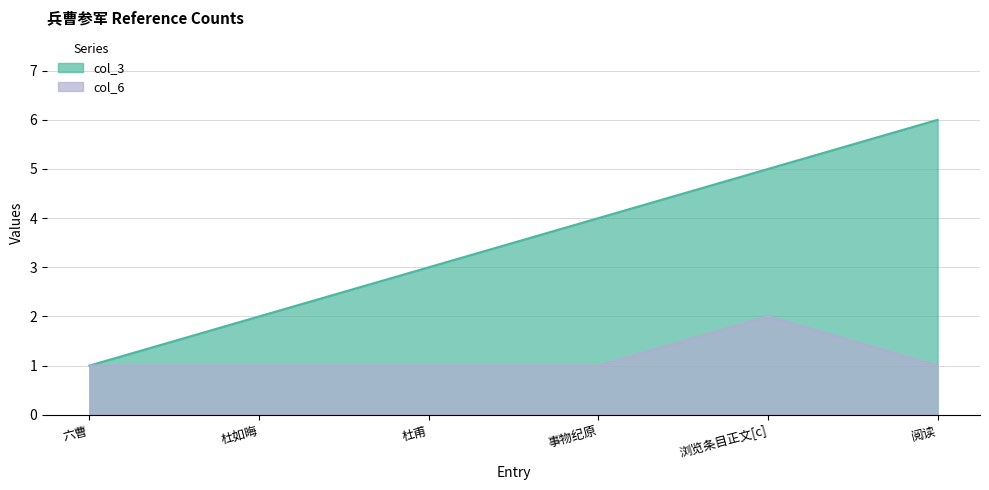

Is the value of col_6 at 杜如晦 greater than the value of col_3 at 六曹?

No